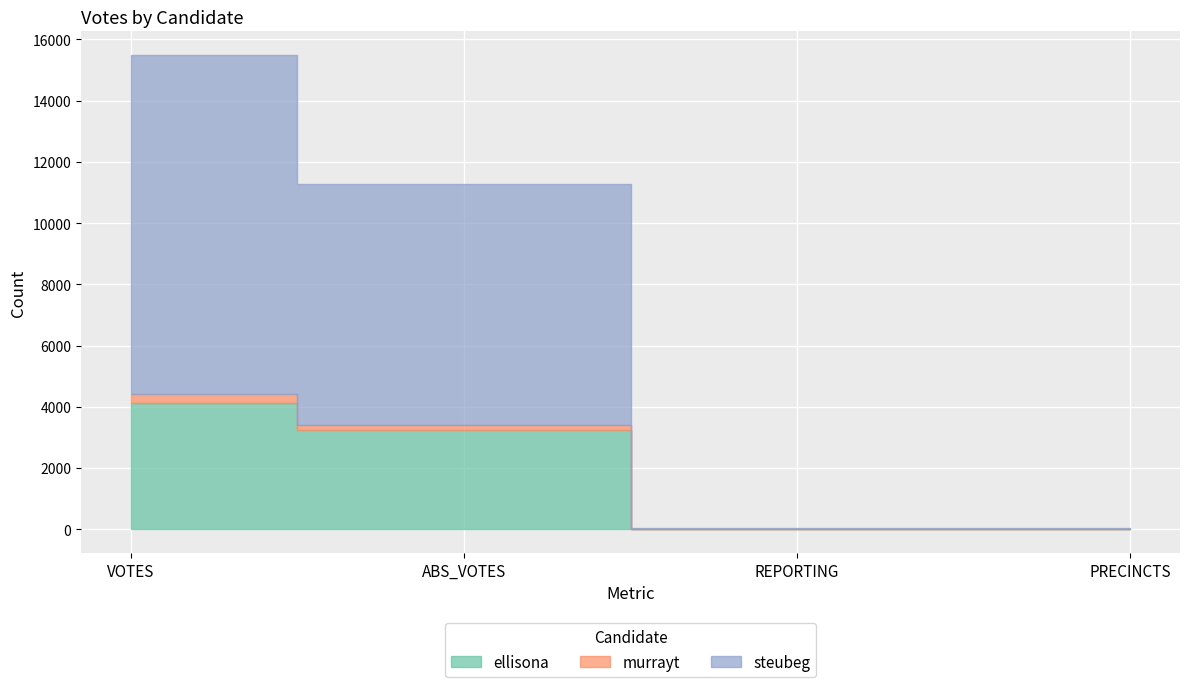

Which label corresponds to the largest value in the chart?

VOTES